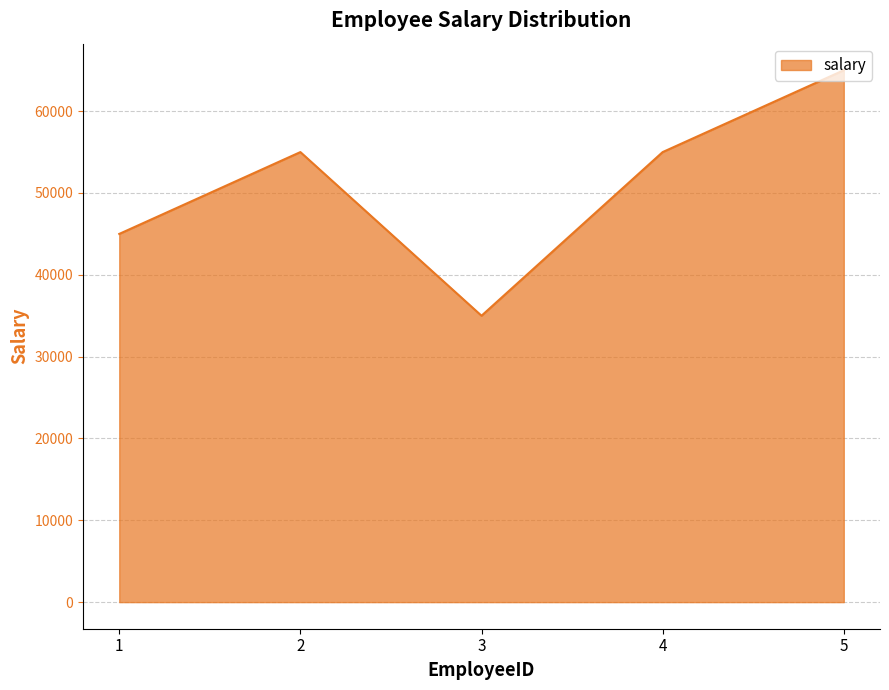

What is the smallest value displayed?

35000